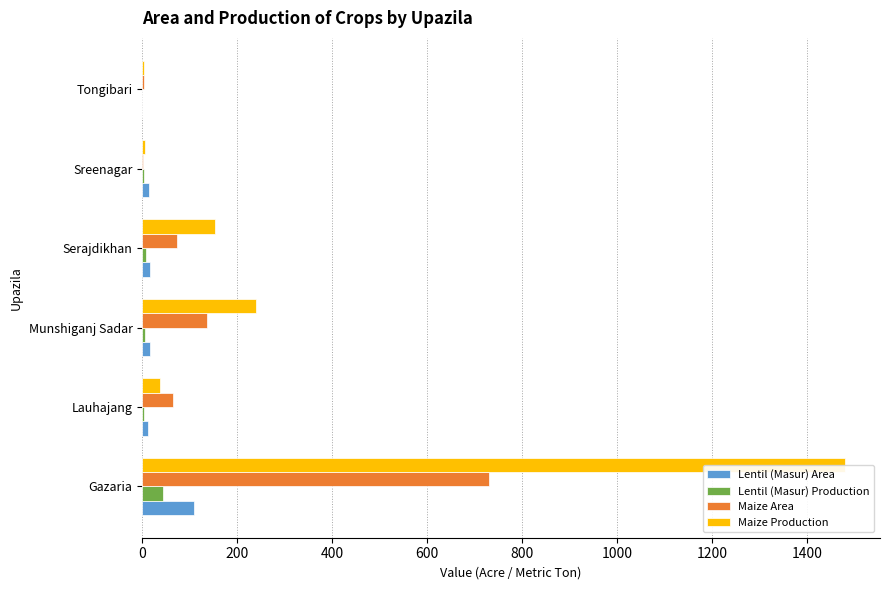

How many data points in Lentil (Masur) Production are less than 6?

3